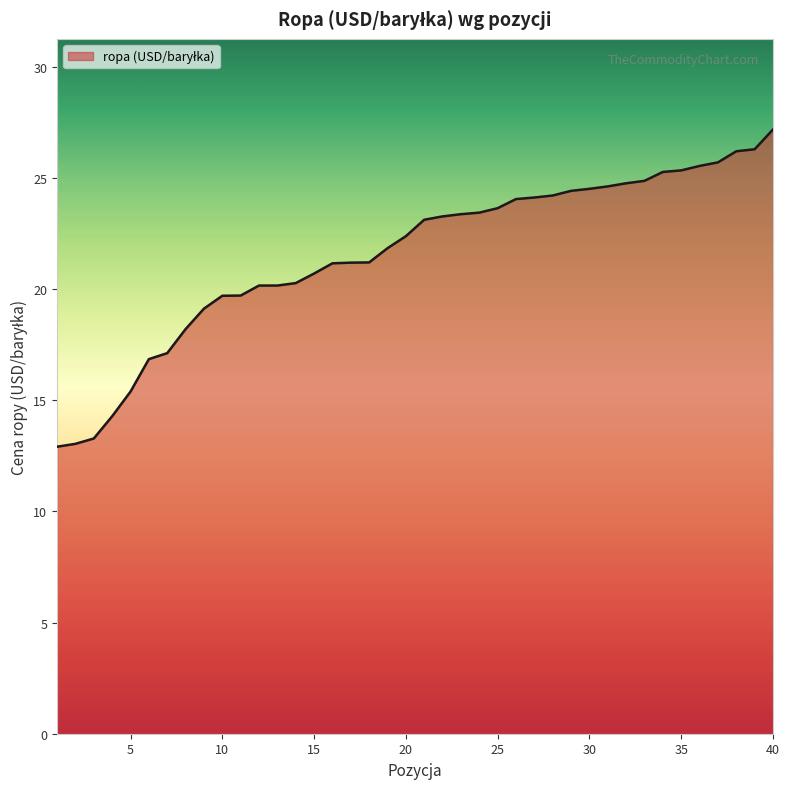

What is the greatest value displayed?

27.2